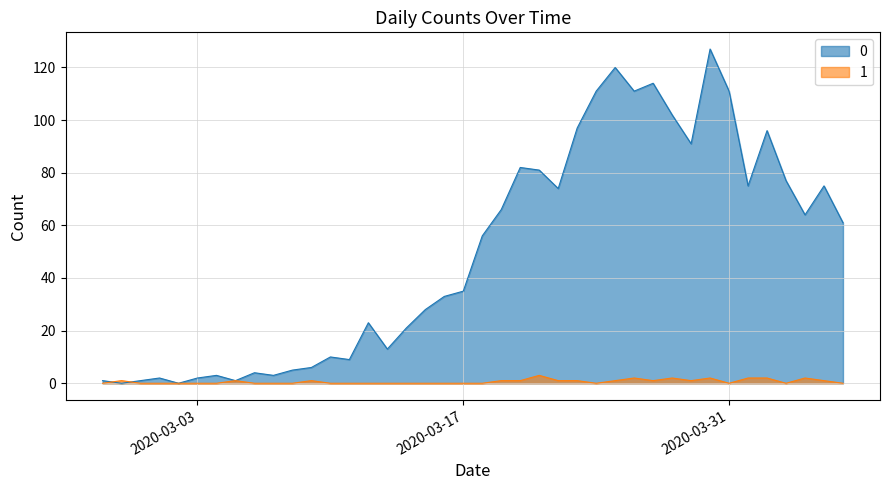

At which category is the sum across all series the highest?

2020-03-30